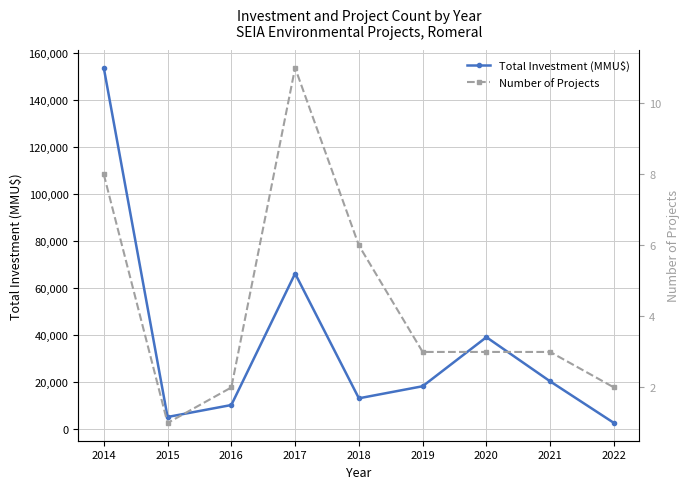

What is the sum of the Number of Projects values at 2018 and 2020?

9